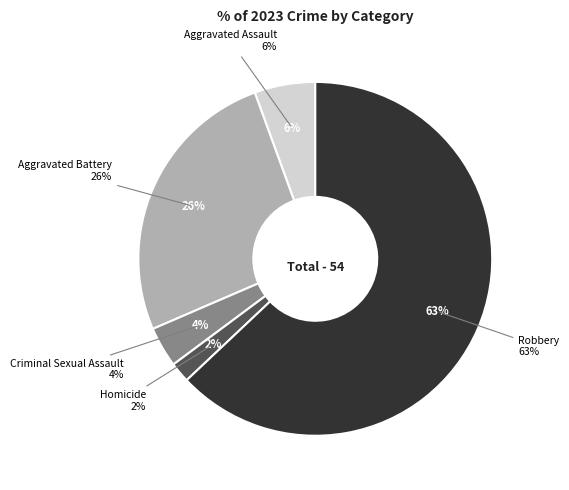

What percentage is the Homicide slice, to the nearest percent?

2%